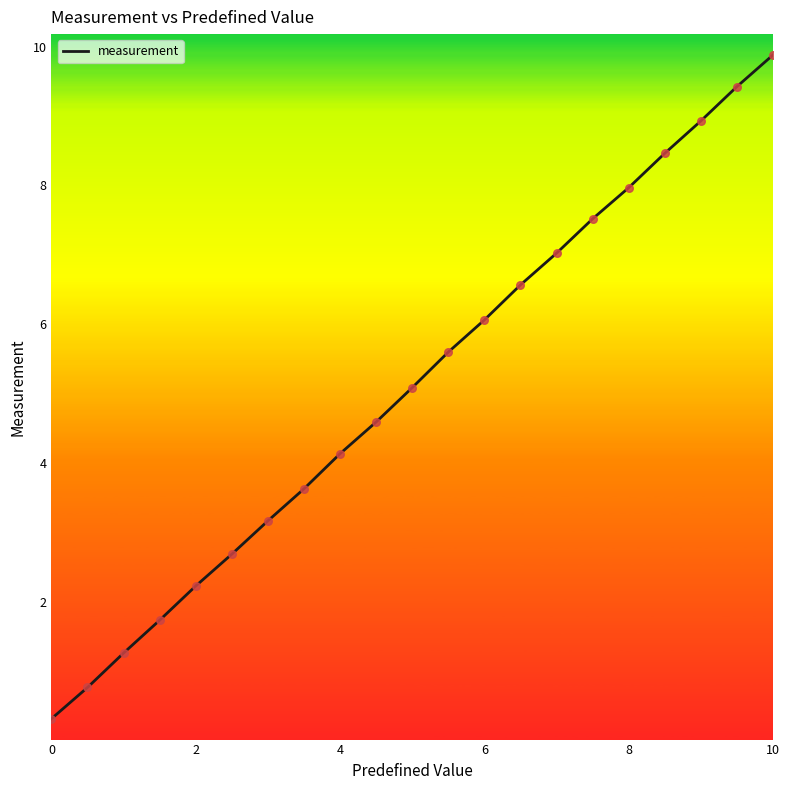

What is the greatest value displayed?

9.9